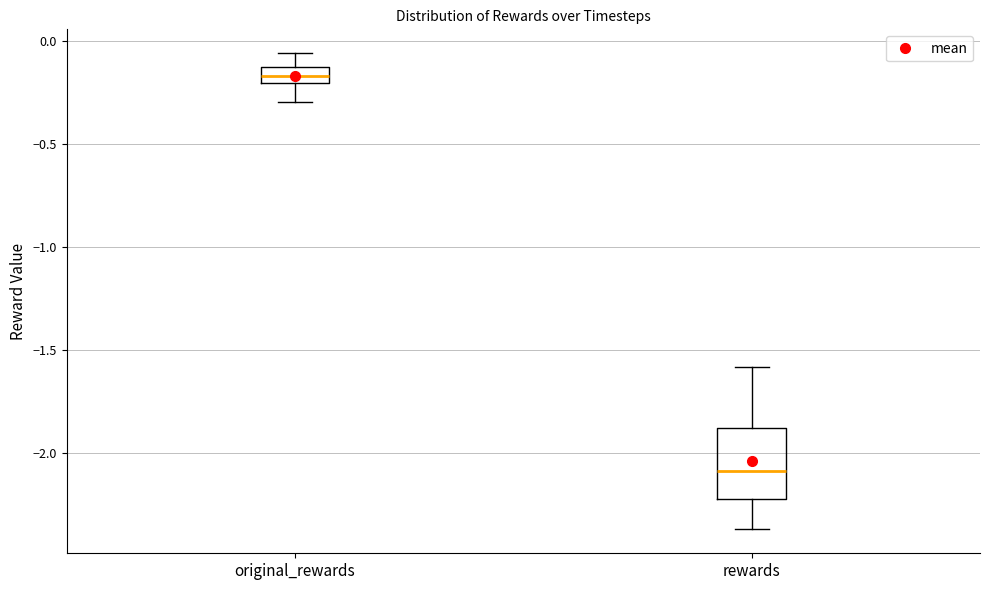

Which box has the lowest median line?

rewards